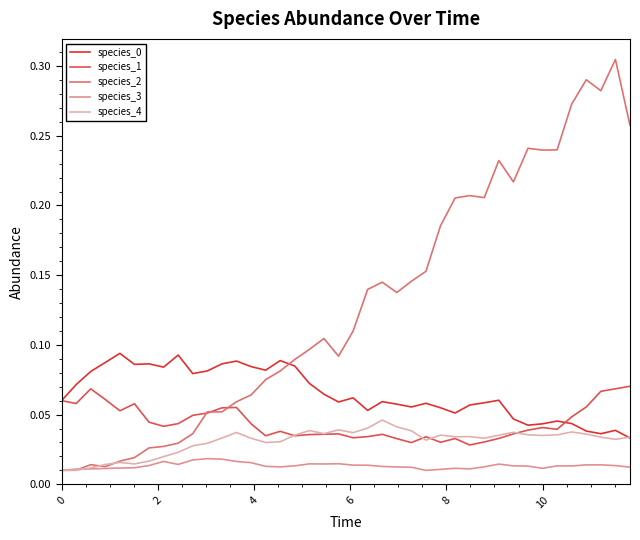

Which series has the largest range (max minus min)?

species_2